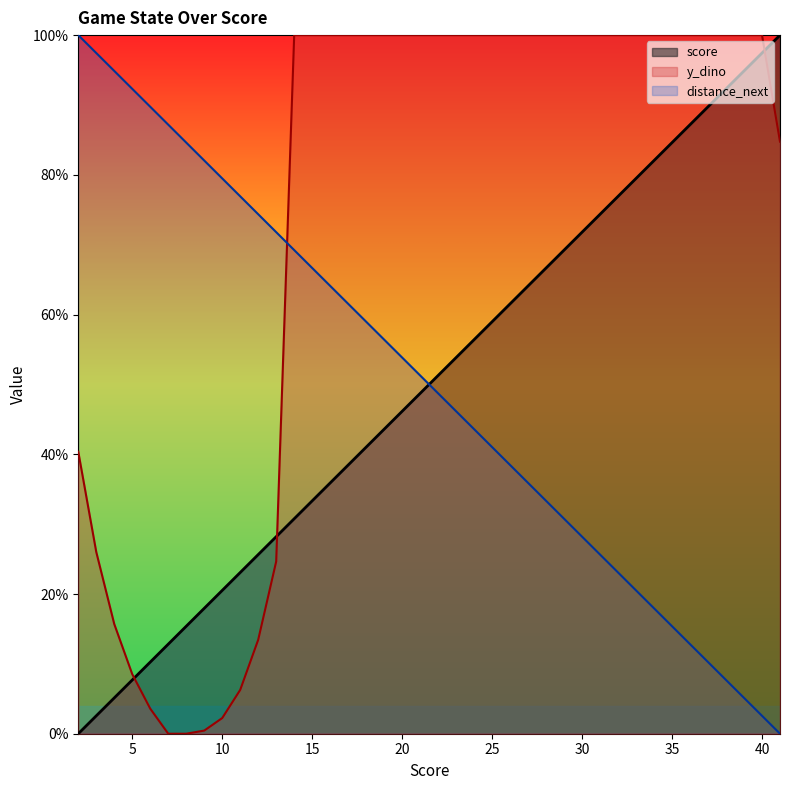

The value of distance_next at 36 is 0.1. True or false?

True